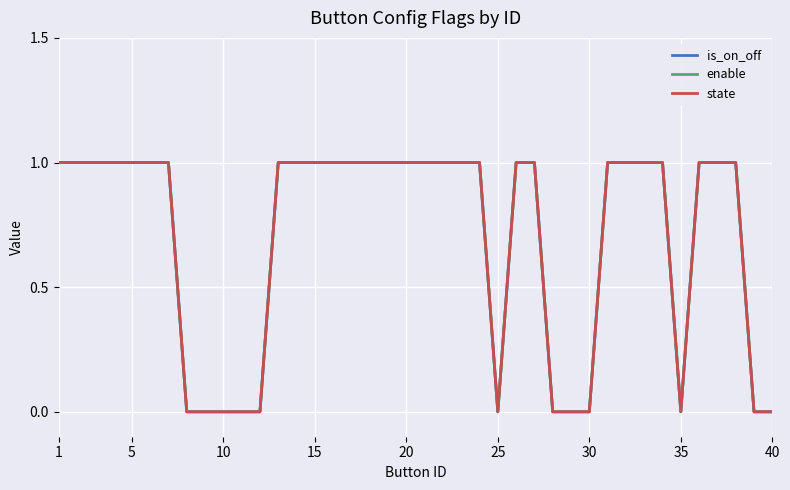

In is_on_off, how many points are lower than both neighbors (excluding endpoints)?

2